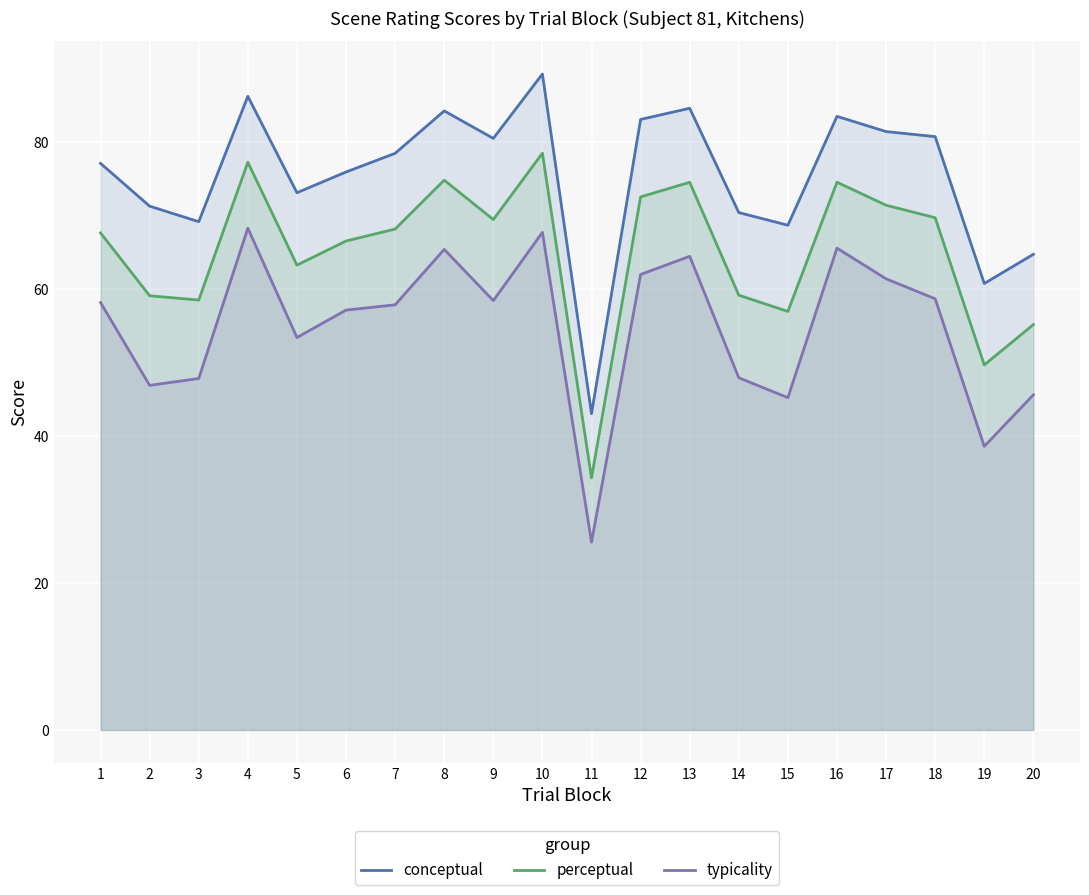

What is the total value across all series at 9?

208.3